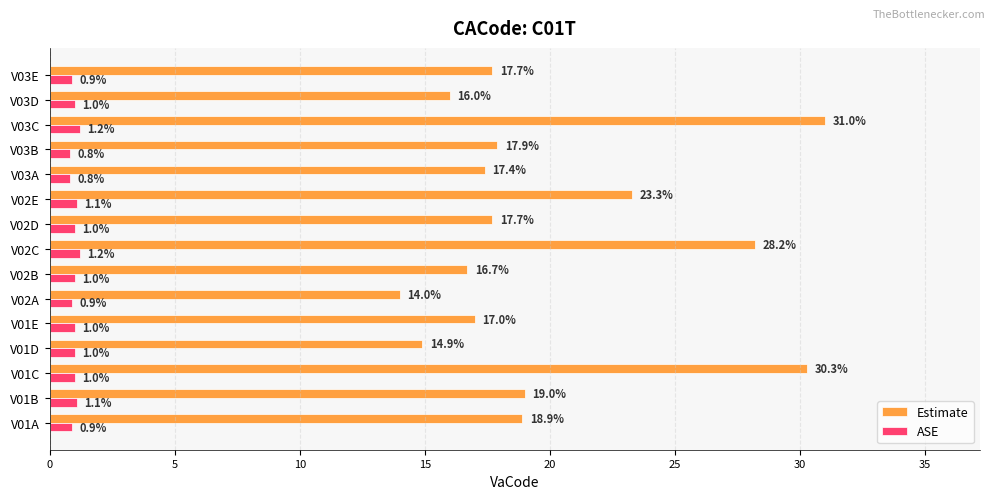

What is the maximum value for ASE?

1.2